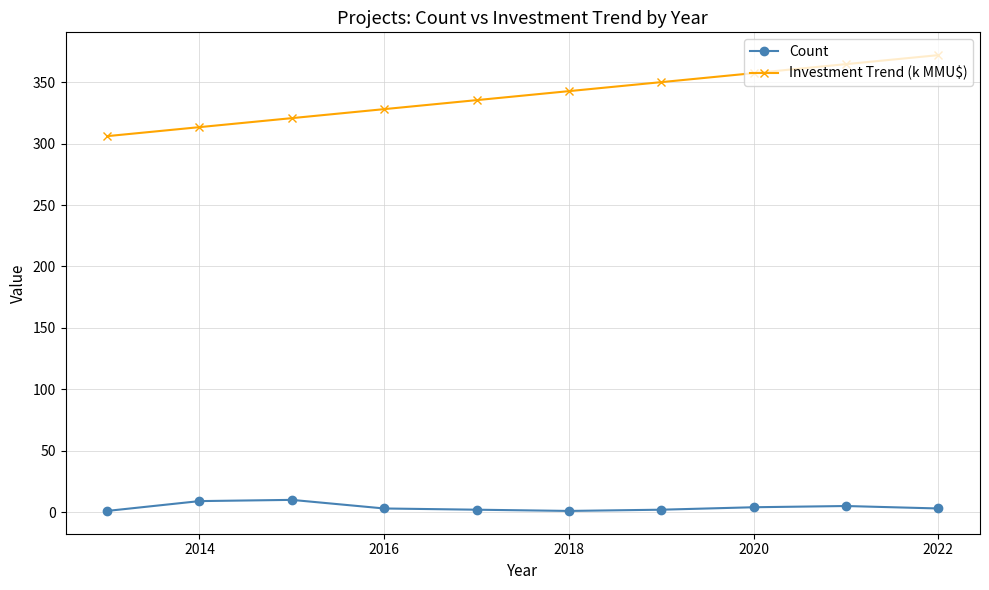

List the series in order of their overall mean, highest first.

Investment Trend (k MMU$), Count